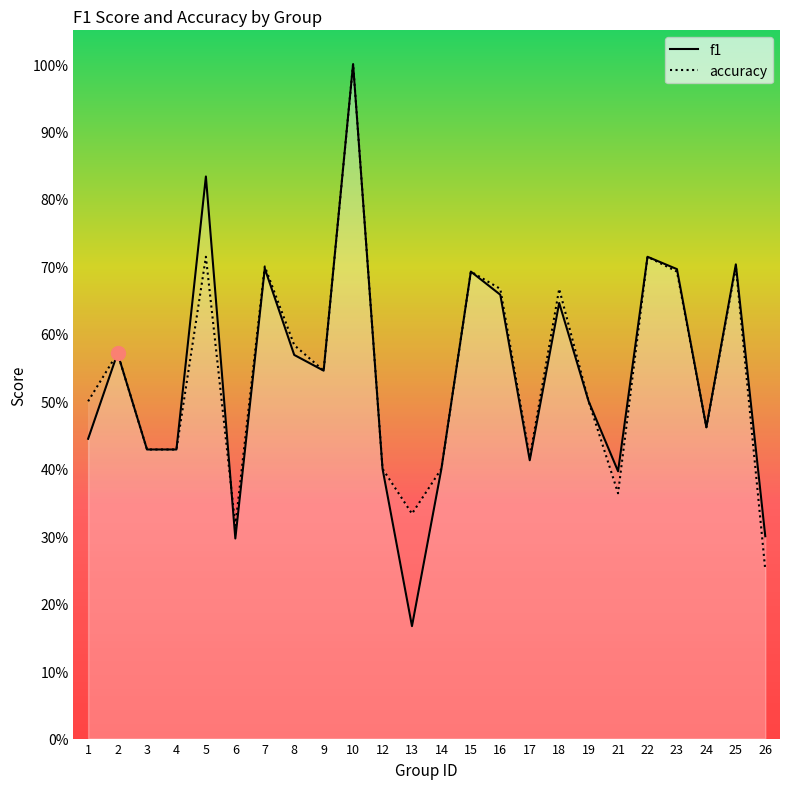

What is the value of the f1 point at the 22nd from the left?

0.5